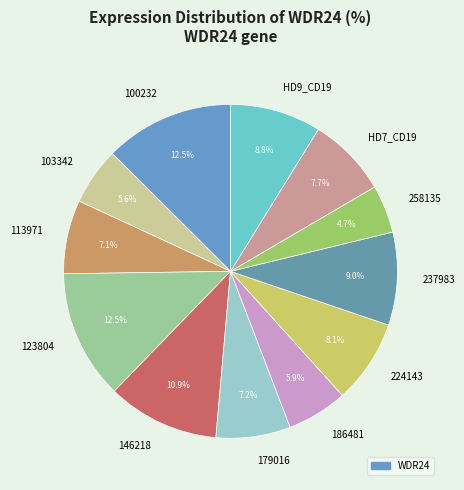

Which slice is the smallest?

258135